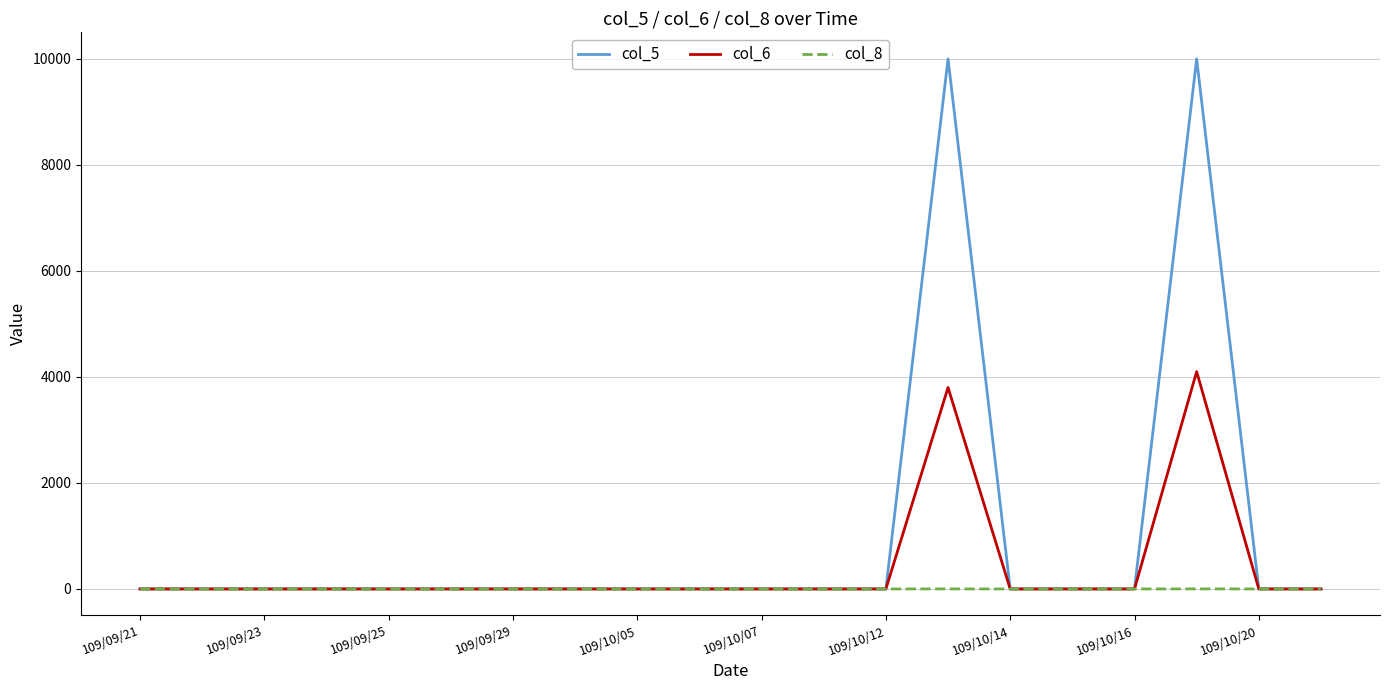

Which series has the largest range (max minus min)?

col_5